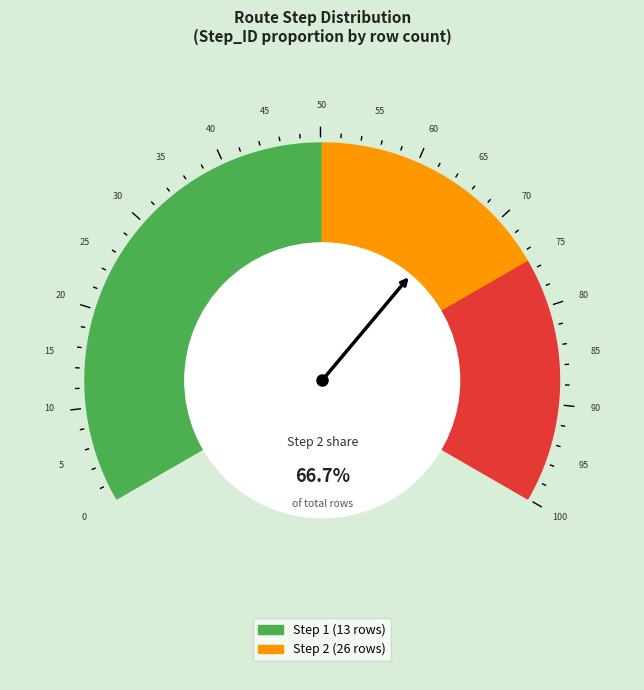

Between 19 and 13, which is larger?

19